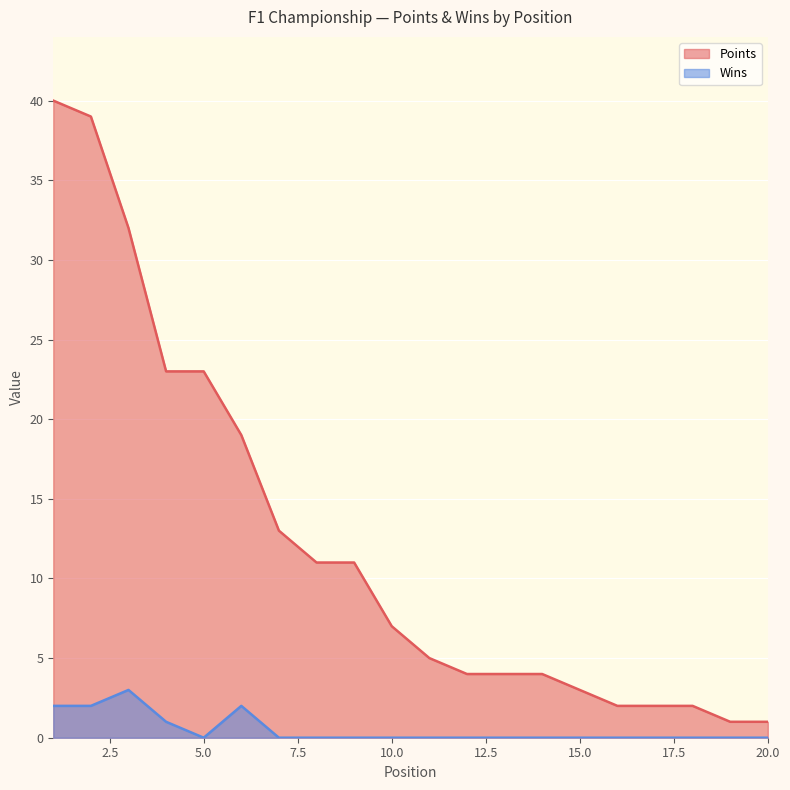

Which has a higher value, 9 or 11?

9